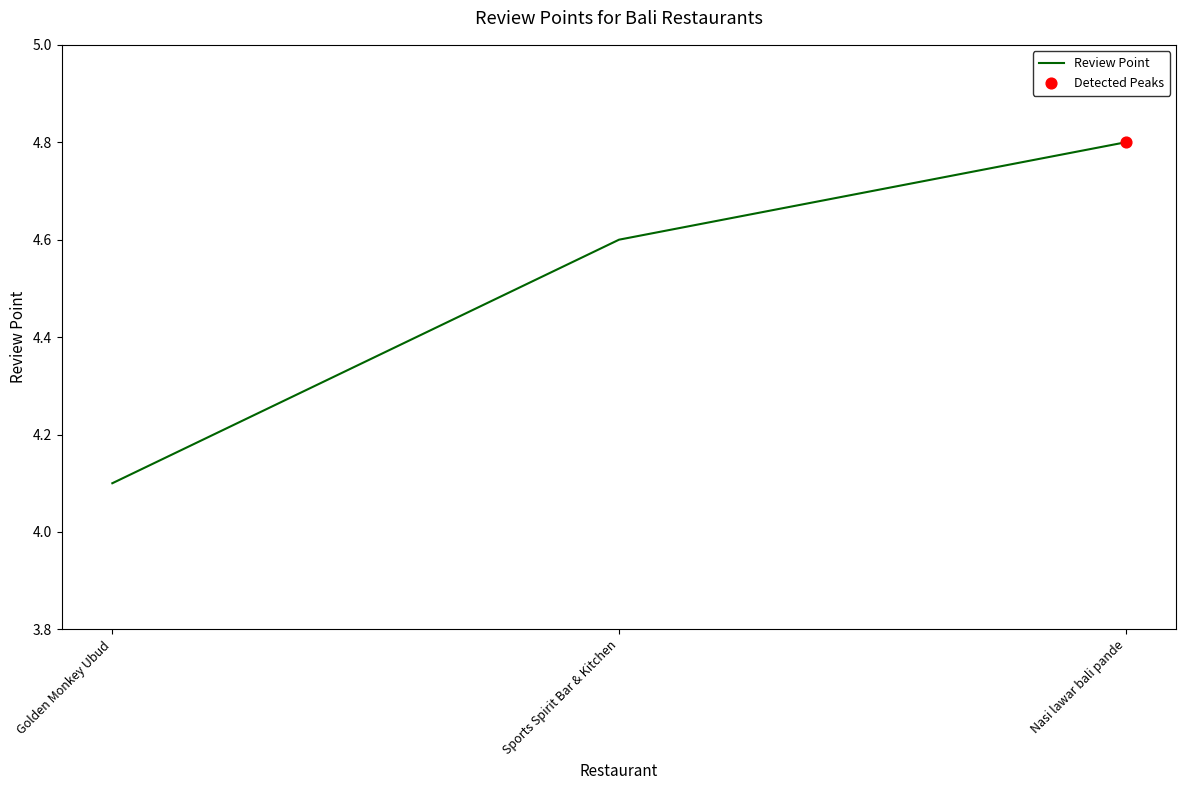

Which has a higher value, Sports Spirit Bar & Kitchen or Nasi lawar bali pande?

Nasi lawar bali pande